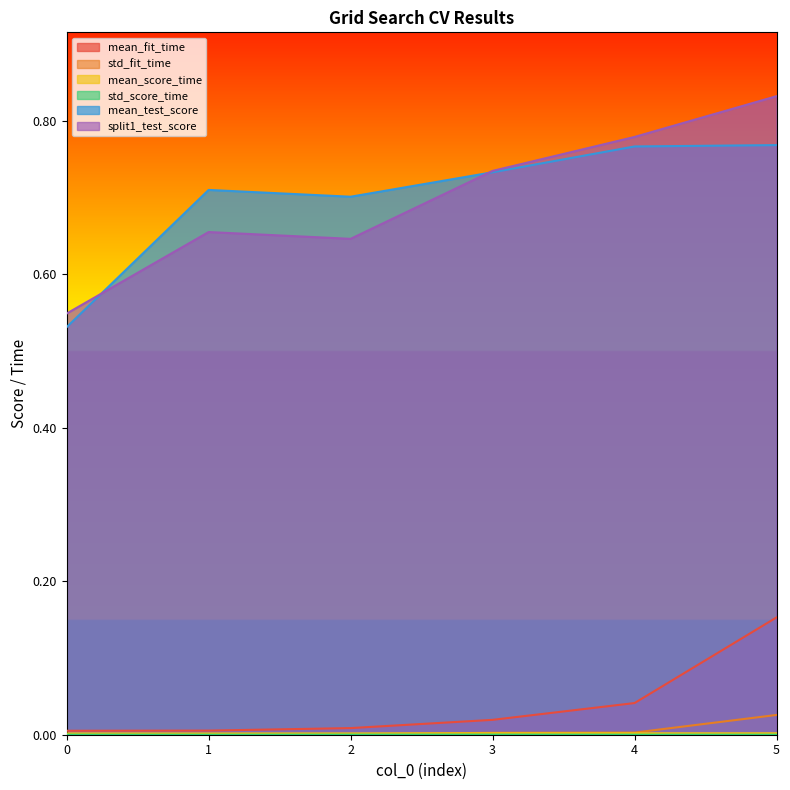

True or false: mean_score_time has a value of 0.0 at 5.

True